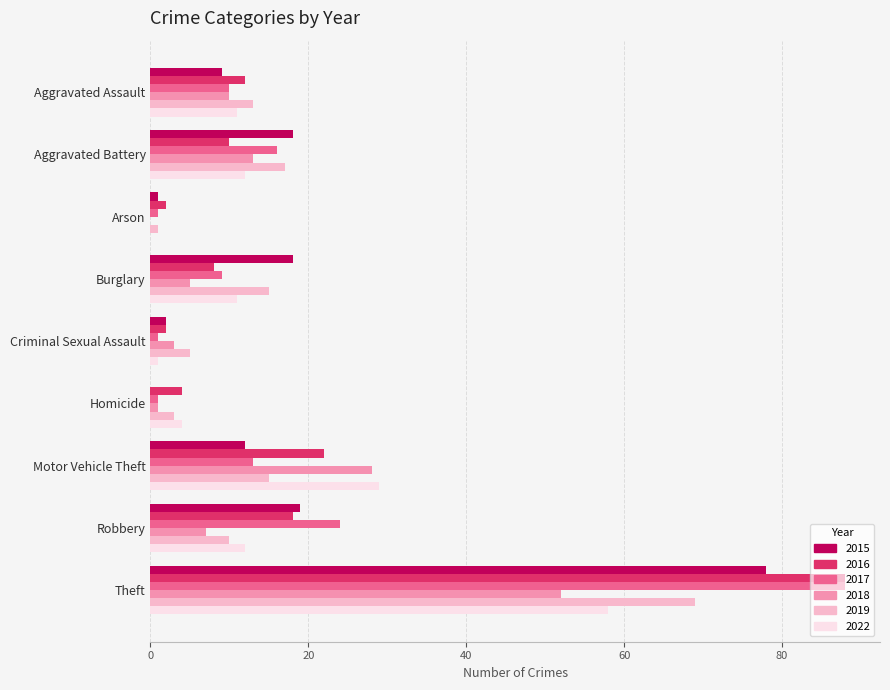

The 2019 series shows 14 at Robbery. True or false?

False